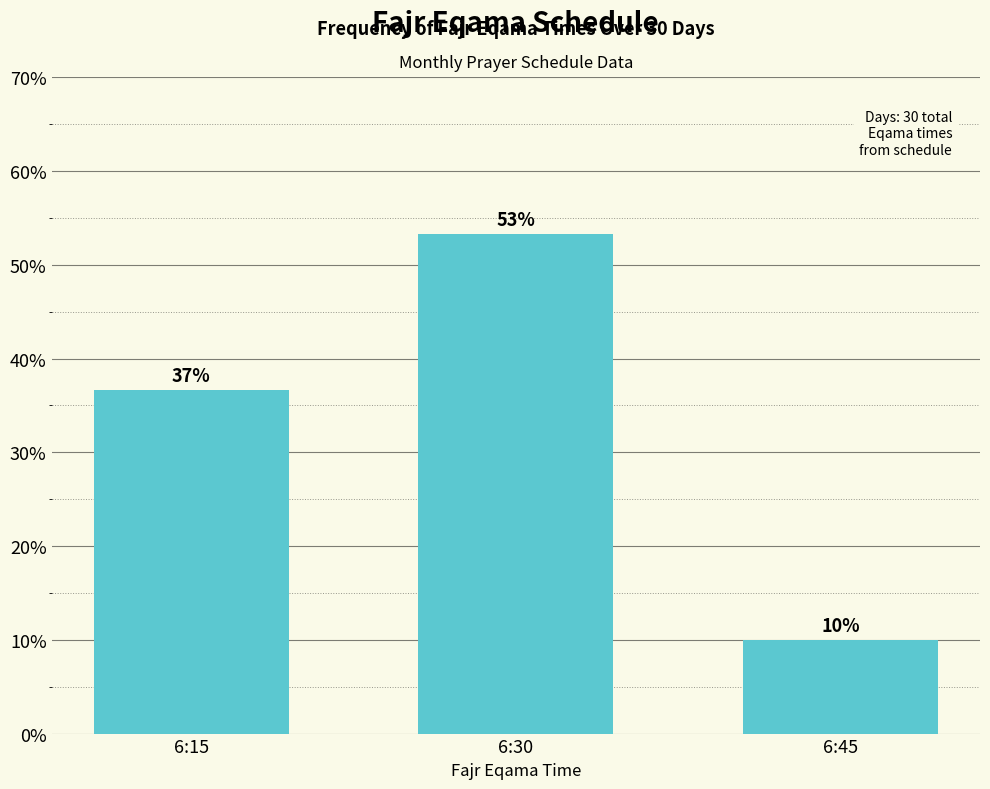

Reading left to right, what are all the values shown in this chart?

36.7	53.3	10.0